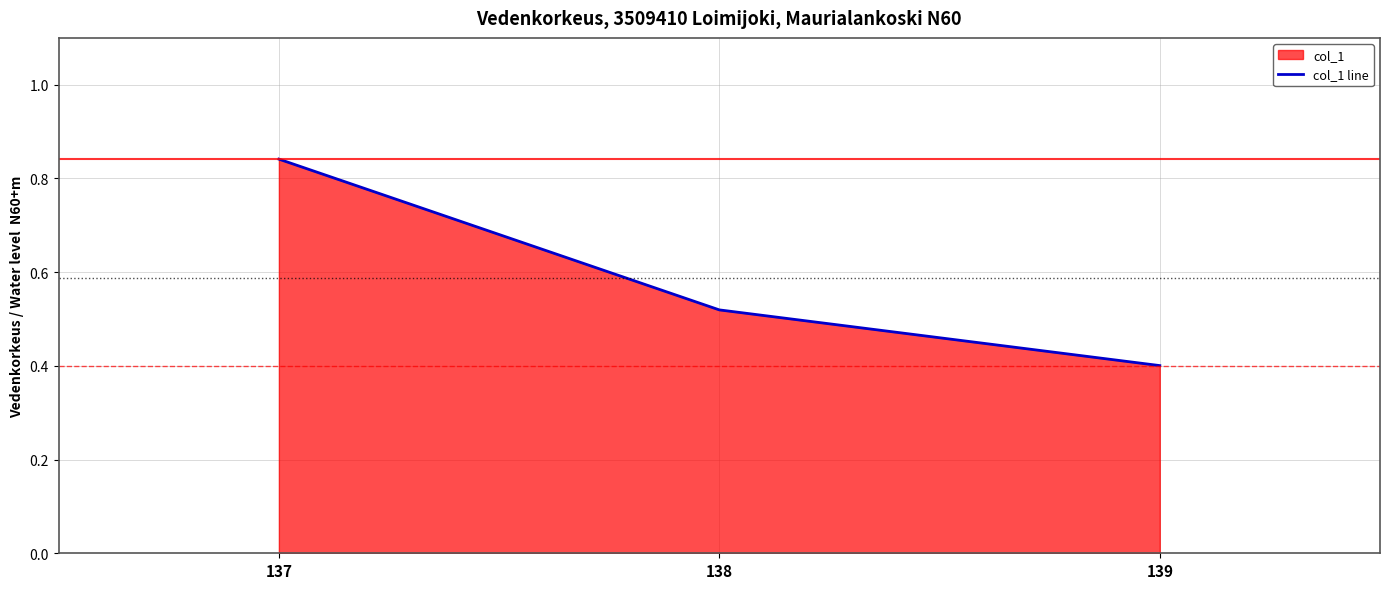

Is it true that the value at 137 is 0.8?

True